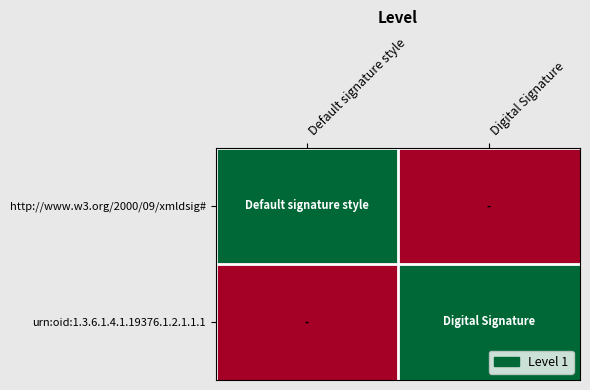

Reading right to left, list all the values displayed in this chart.

http://www.w3.org/2000/09/xmldsig#: Digital Signature=0	Default signature style=1
urn:oid:1.3.6.1.4.1.19376.1.2.1.1.1: Digital Signature=1	Default signature style=0